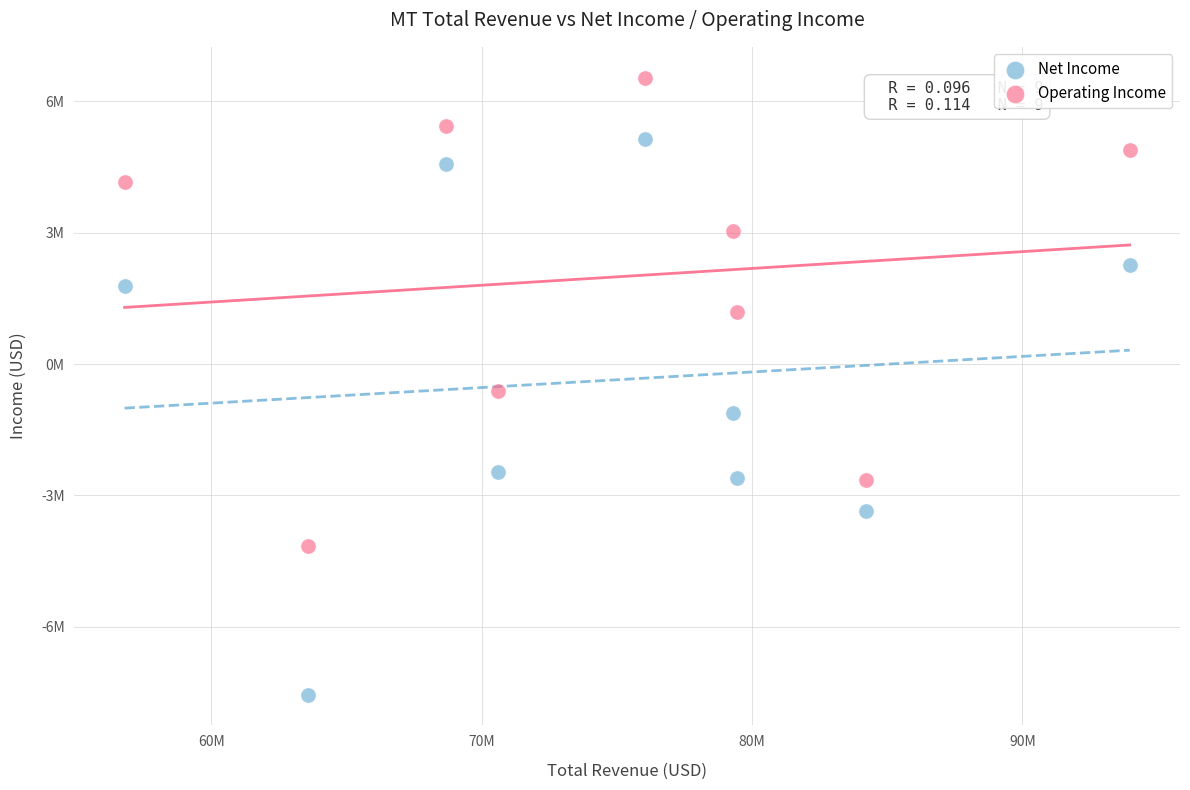

Which series has the largest Y range (max minus min)?

Net Income